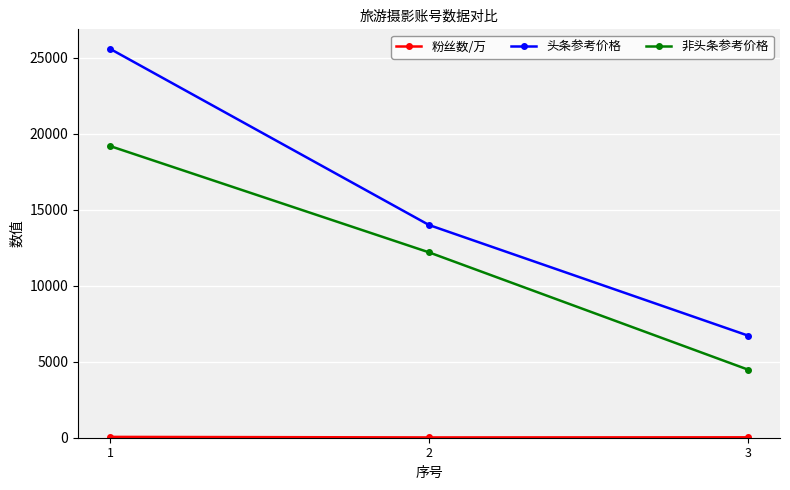

The value of 非头条参考价格 at 1 is 19200. True or false?

True